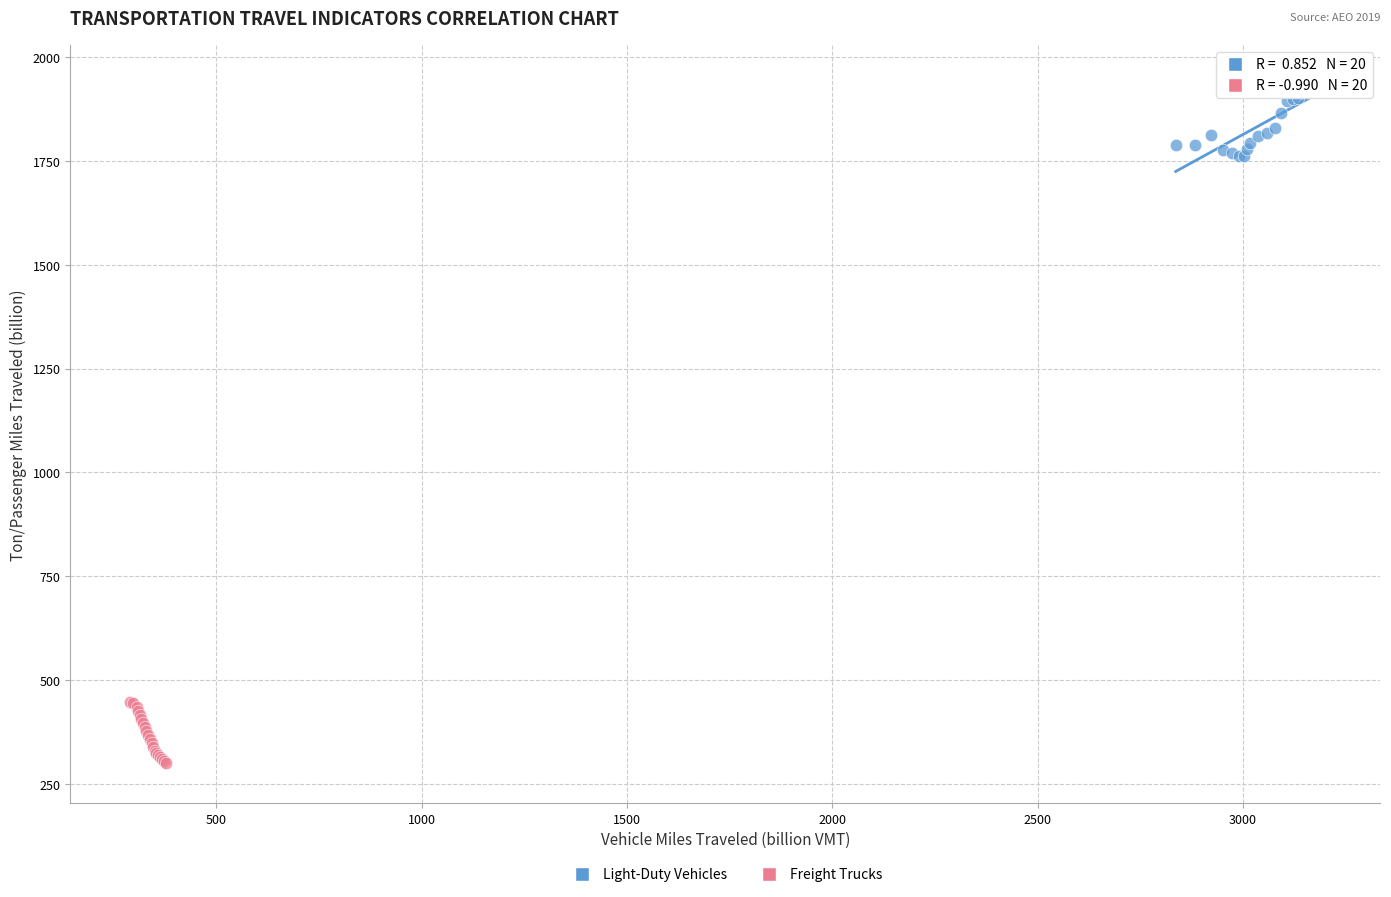

Which series contains the lowest Y value?

Freight Trucks